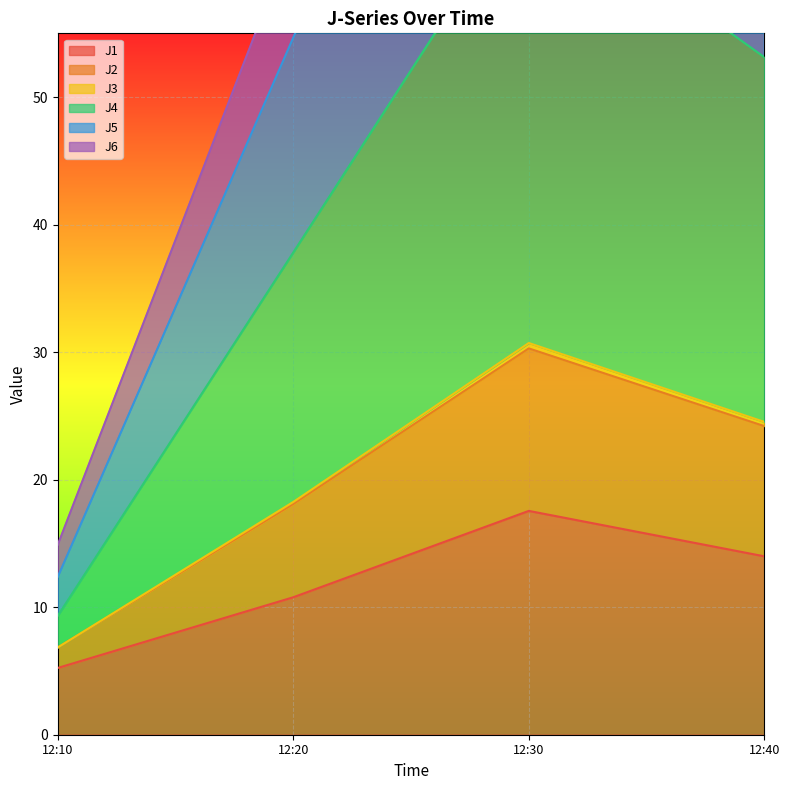

What is the lowest value of the J1 series?

5.2